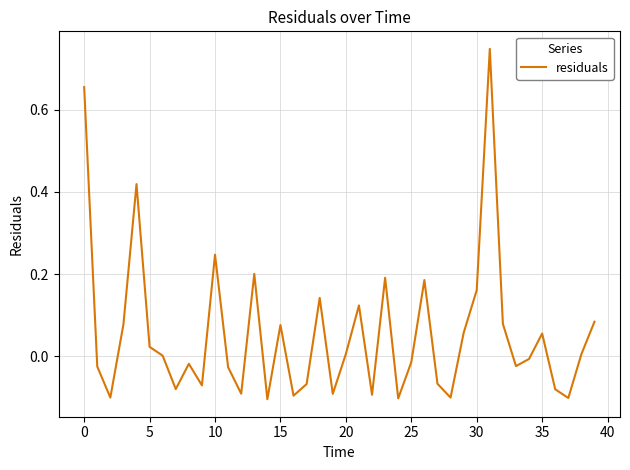

What is the difference between the maximum and minimum values?

0.9